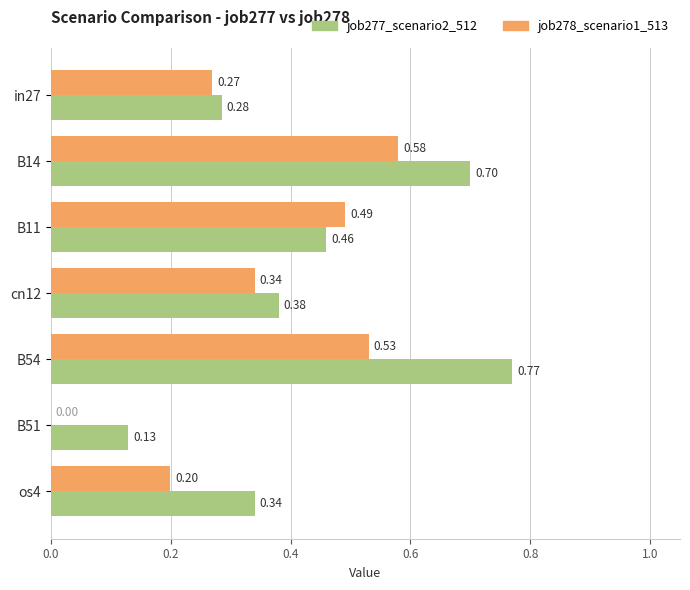

What is the sum of all job278_scenario1_513 values?

2.4